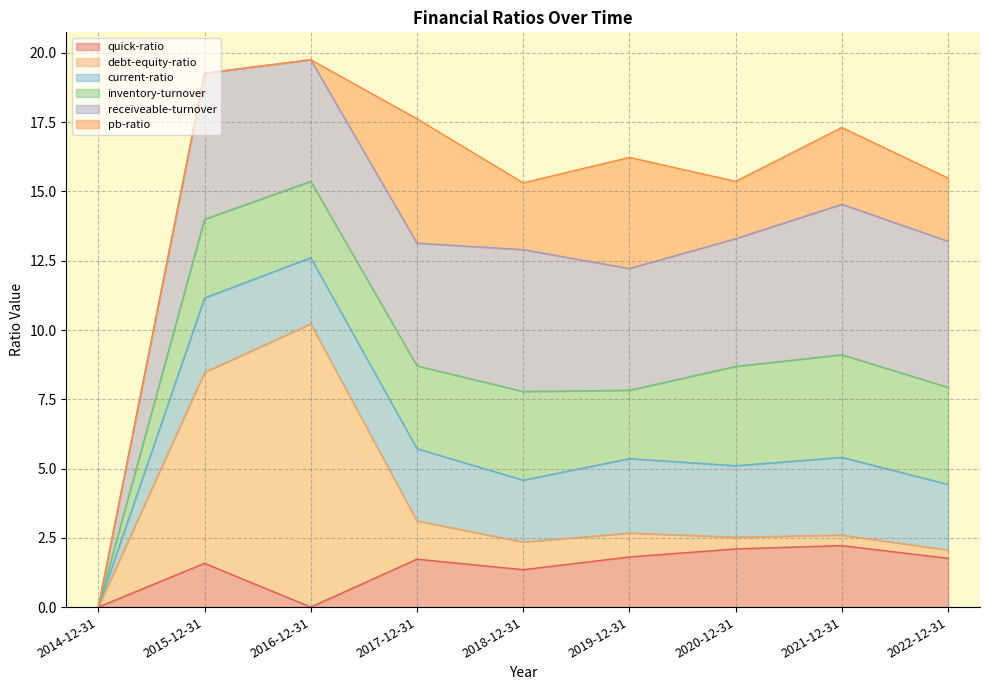

At 2017-12-31, list the series in order from largest to smallest.

pb-ratio, receiveable-turnover, inventory-turnover, current-ratio, quick-ratio, debt-equity-ratio